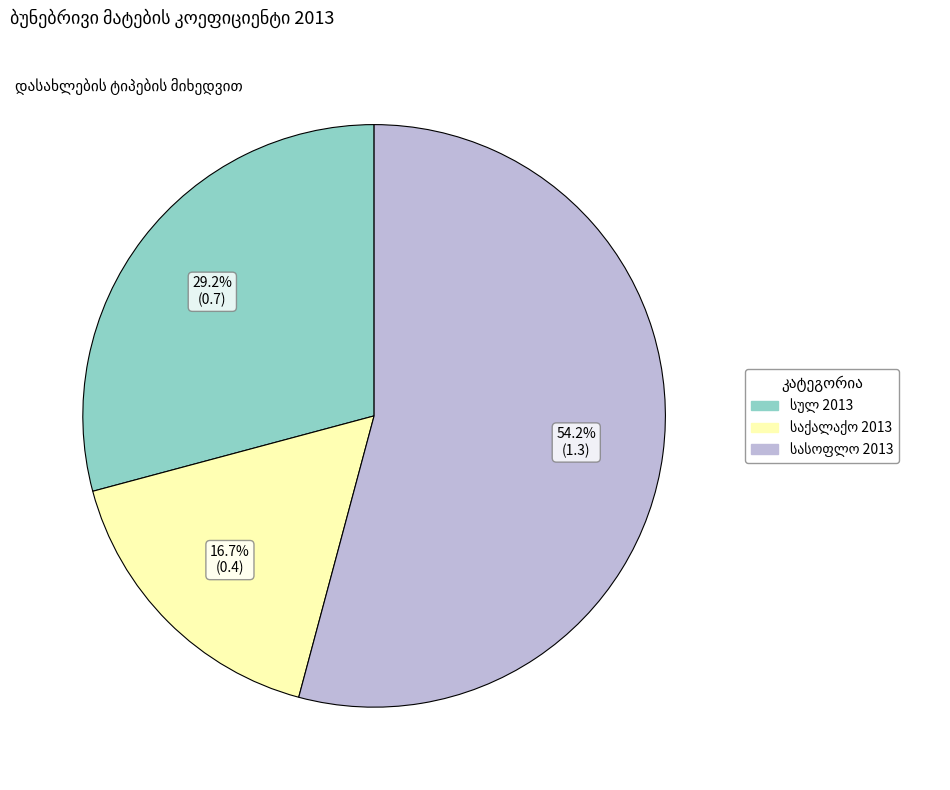

Is there any slice that represents more than half of the pie?

Yes